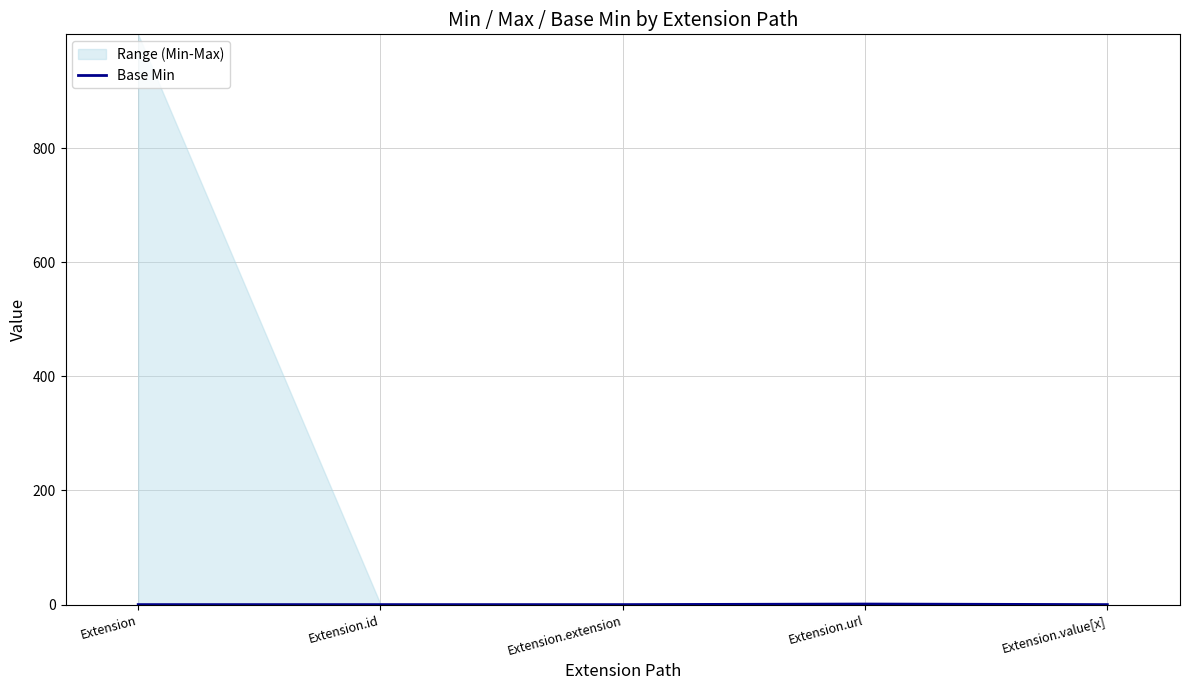

What is the label of the 4th point from the right?

Extension.id